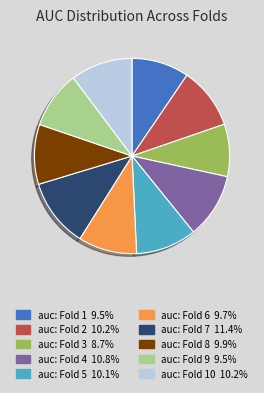

Is there a majority slice in this chart?

No